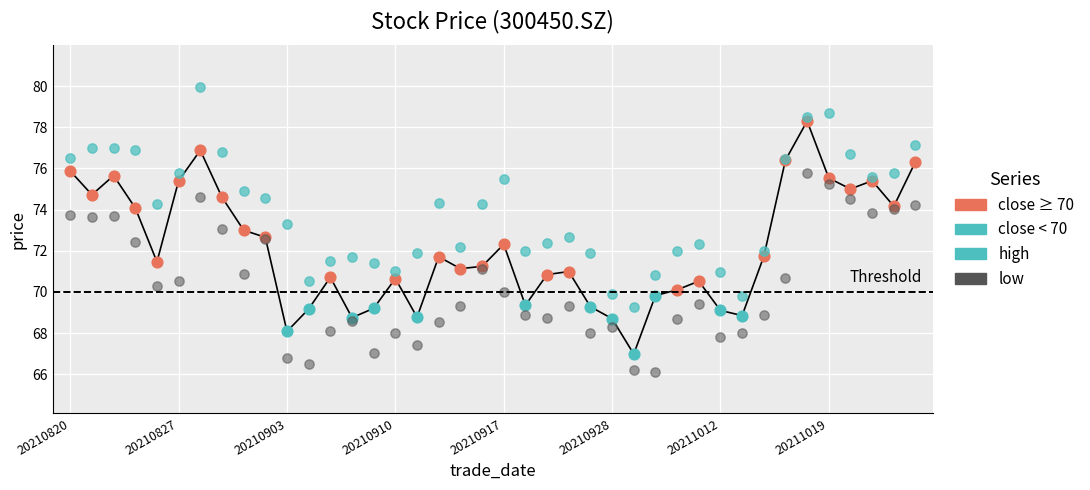

Which series has the largest total across all categories?

high